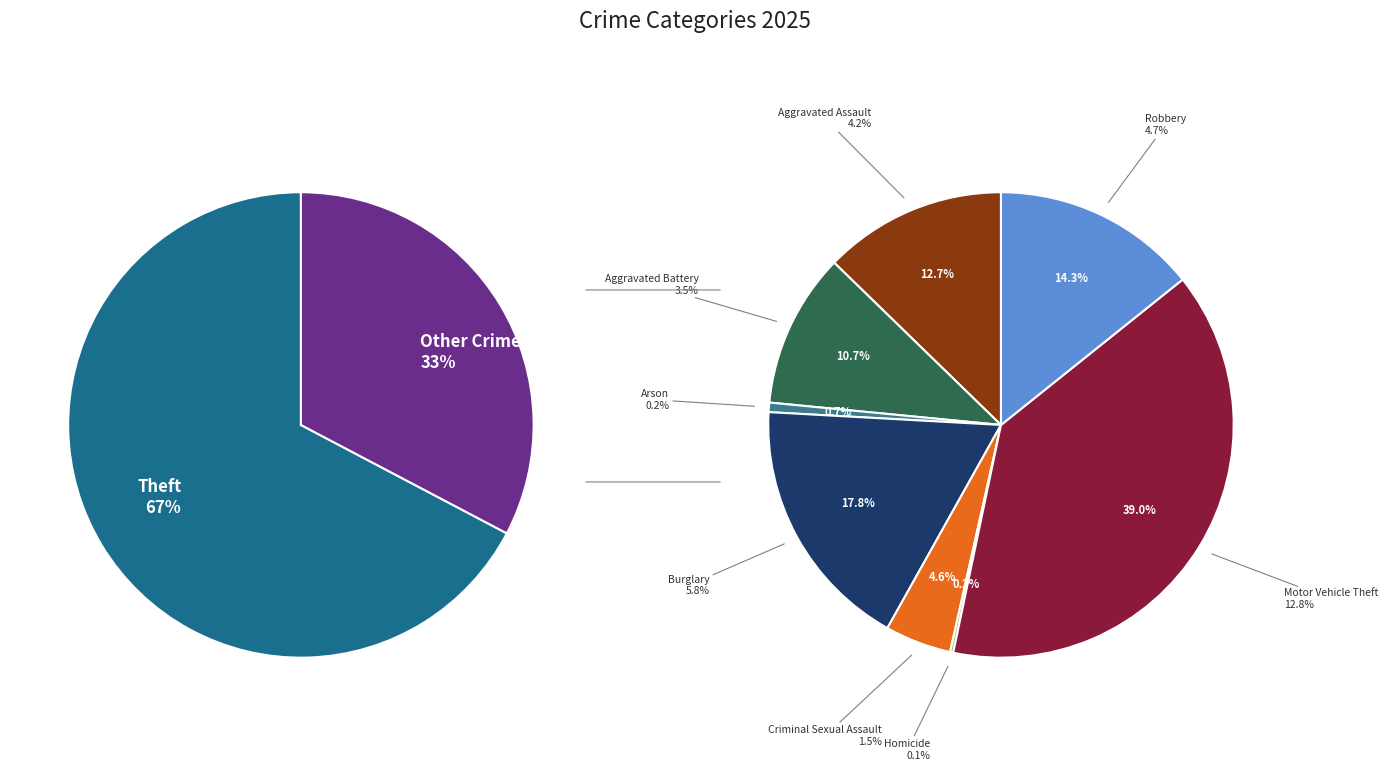

True or false: Burglary accounts for 6% of the total.

True